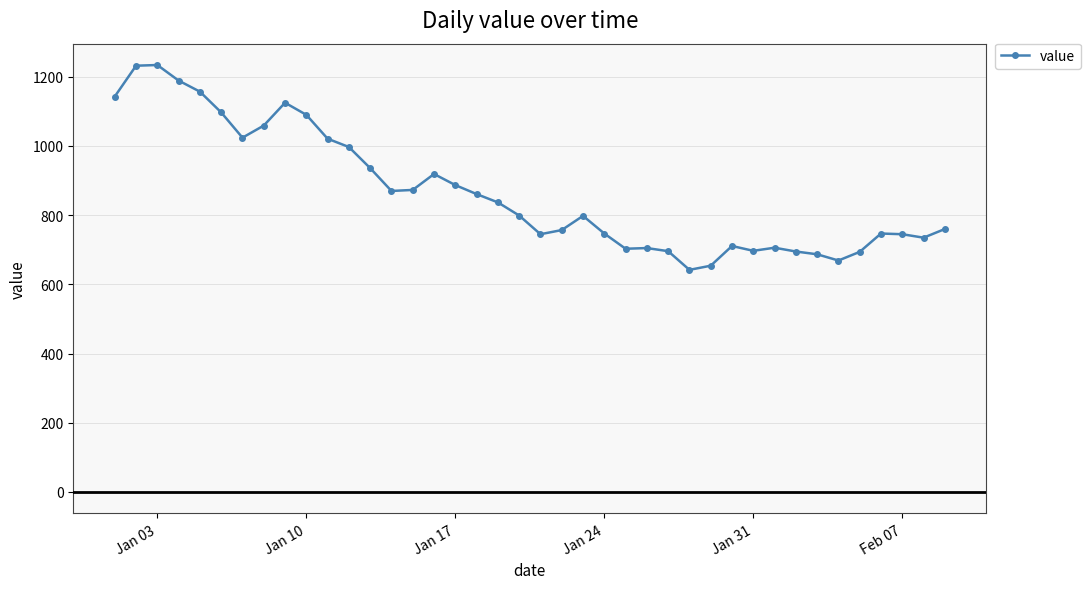

Is this an area chart (filled region under the line)?

No